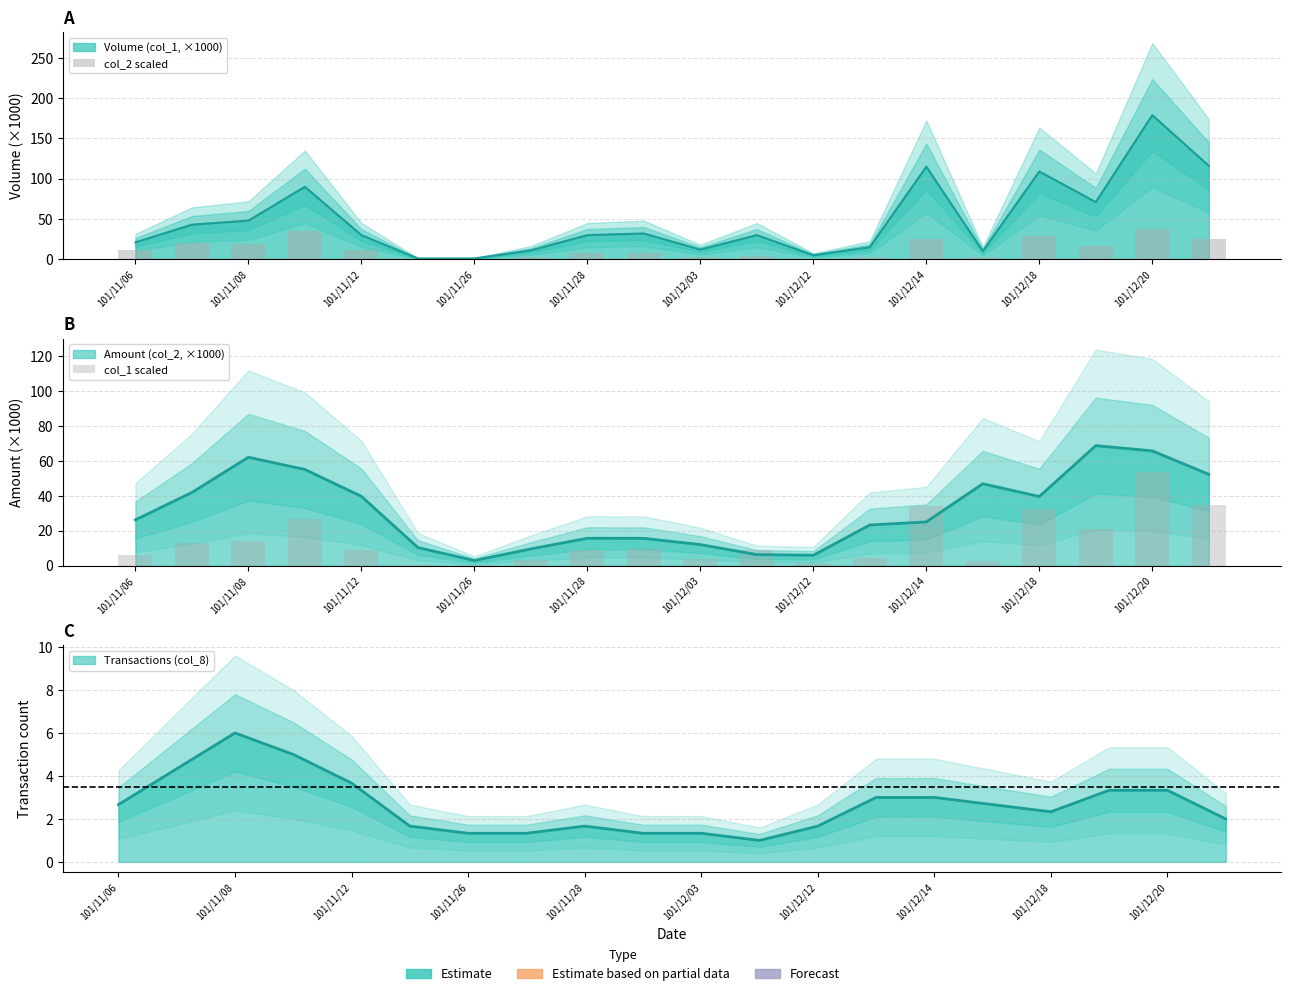

Is it true that col_2 scaled equals 0.3 at 101/11/26?

True